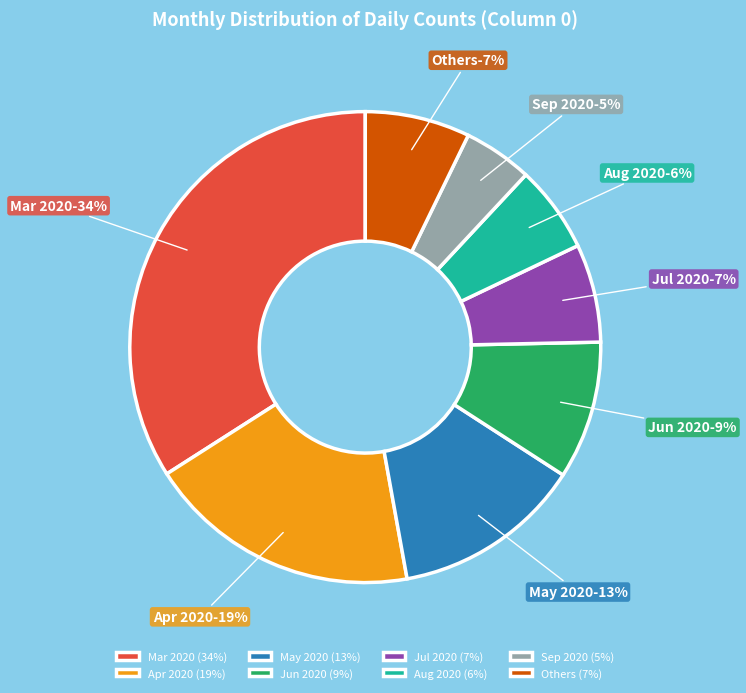

Is there a majority slice in this chart?

No